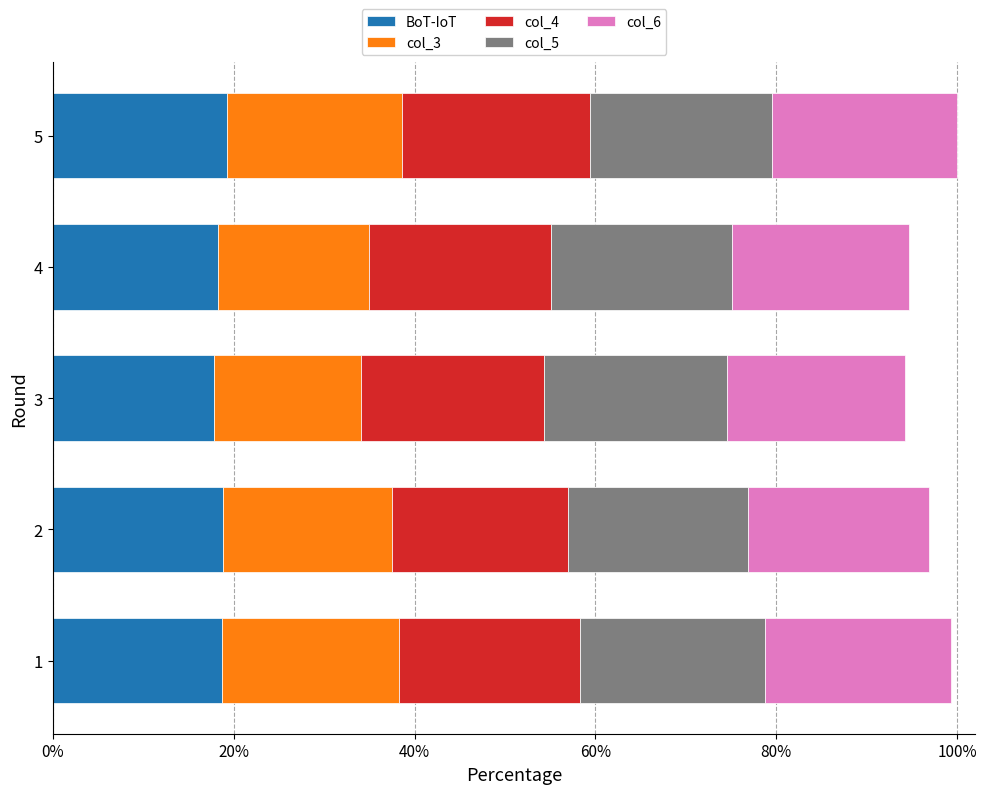

What are all the series names shown in the legend?

BoT-IoT, col_3, col_4, col_5, col_6